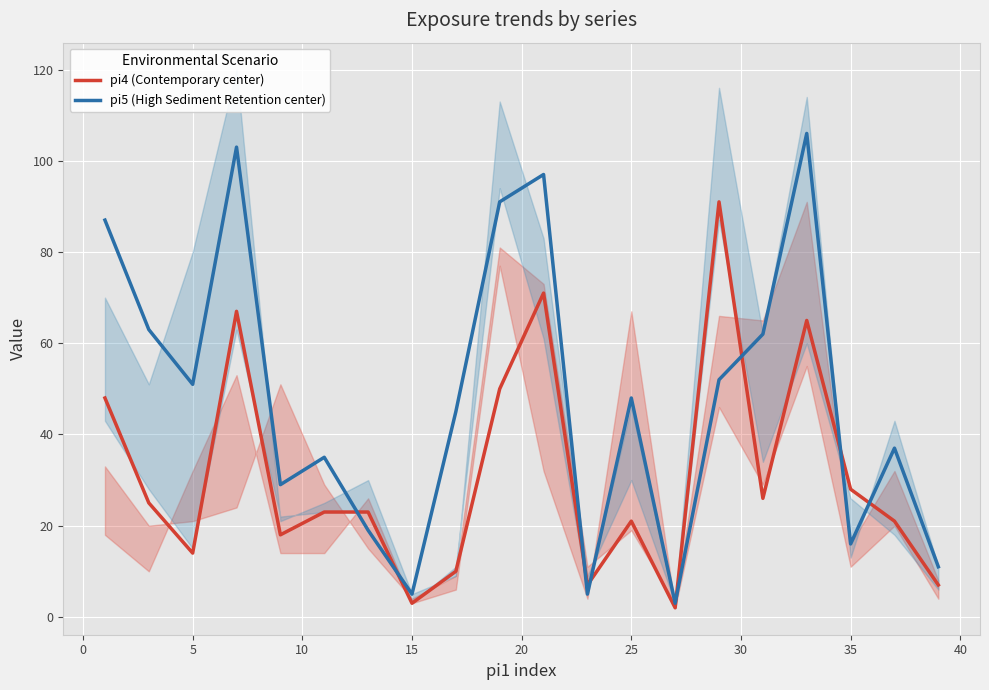

How many lines are shown in the chart?

2